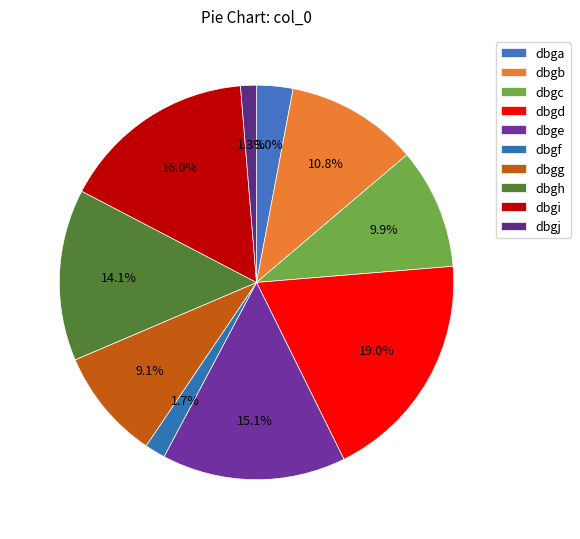

How many segments does this pie chart have?

10